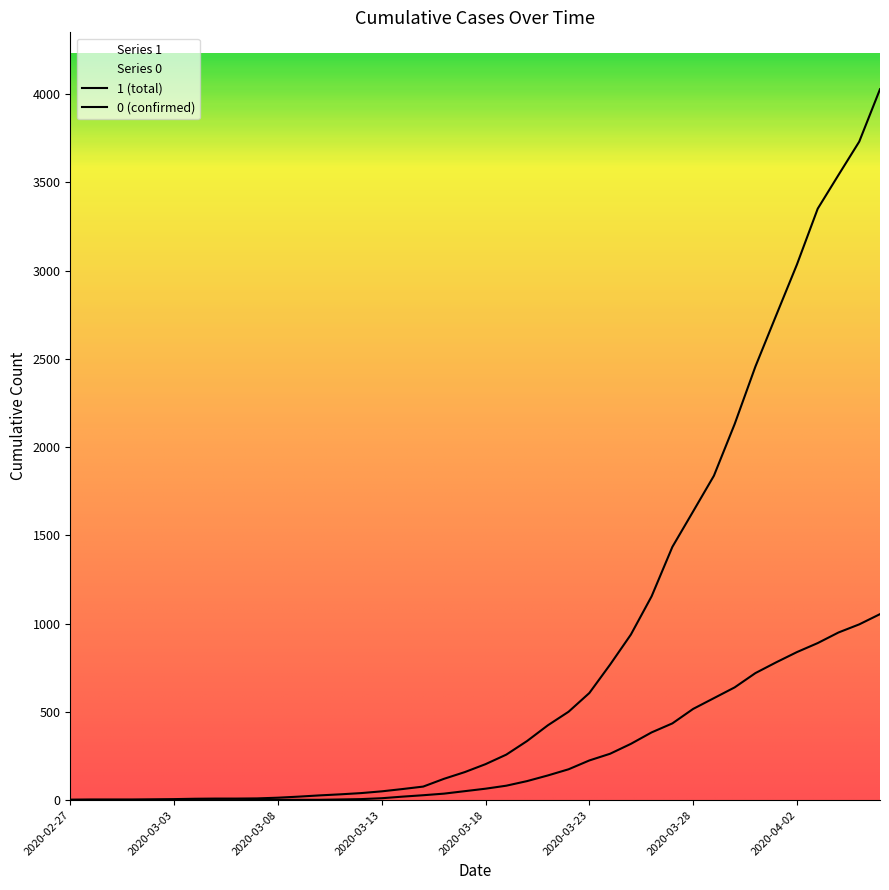

What is the total value across all series at 2020-03-29?

2416